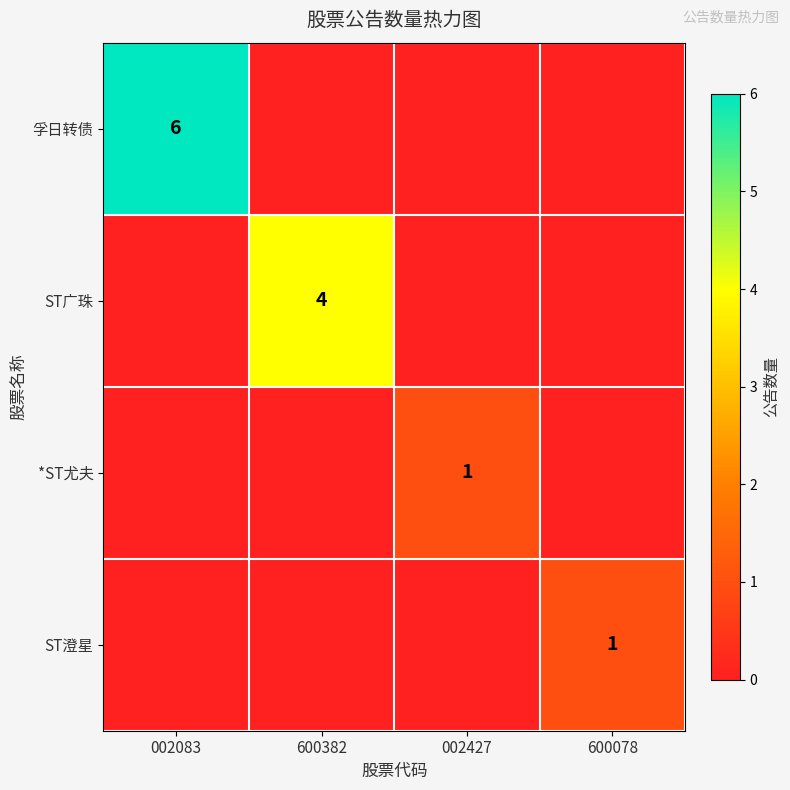

True or false: *ST尤夫 has a value of 0 at 002427.

False